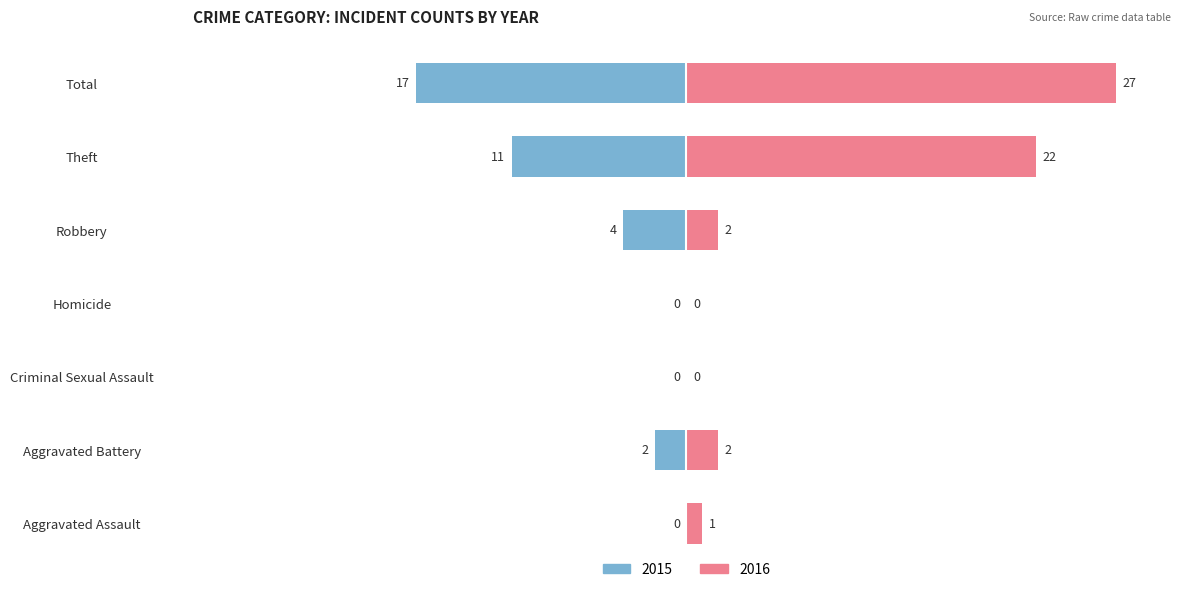

Is it true that Male equals -98.7 at Total?

False